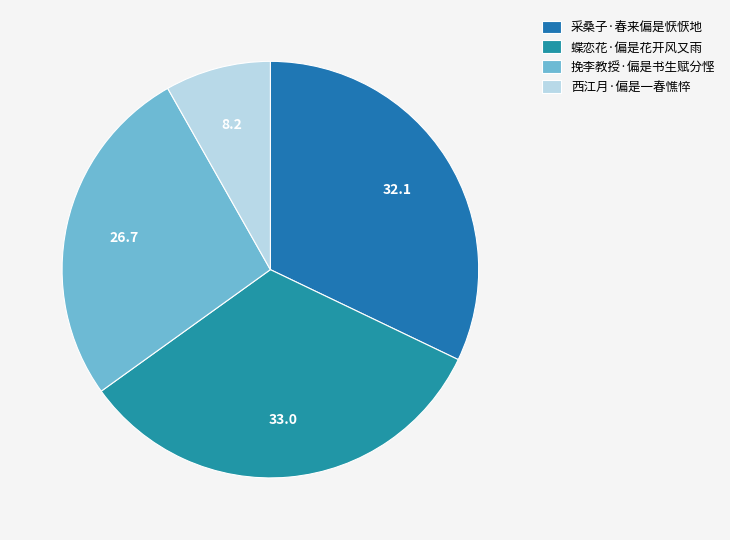

How many segments does this pie chart have?

4